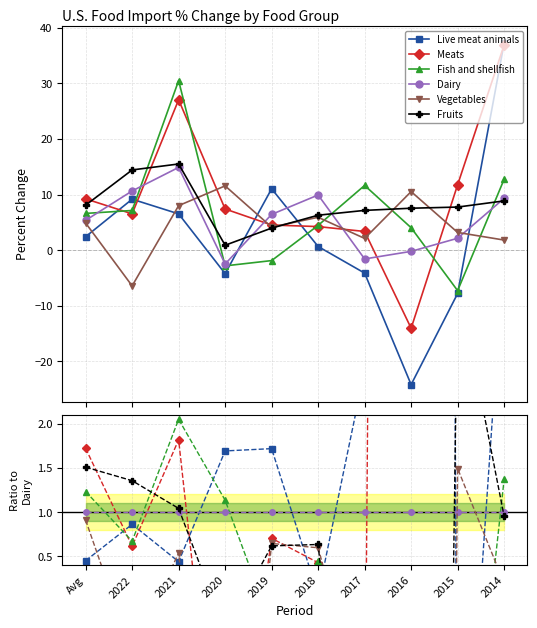

What are all the series names shown in the legend?

Live meat animals, Meats, Fish and shellfish, Dairy, Vegetables, Fruits